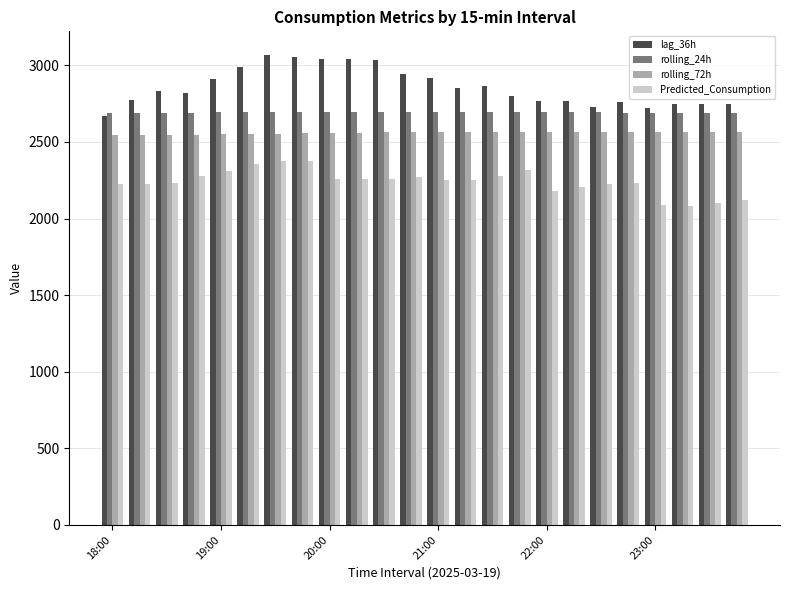

How many values in the rolling_24h series exceed 2694?

12